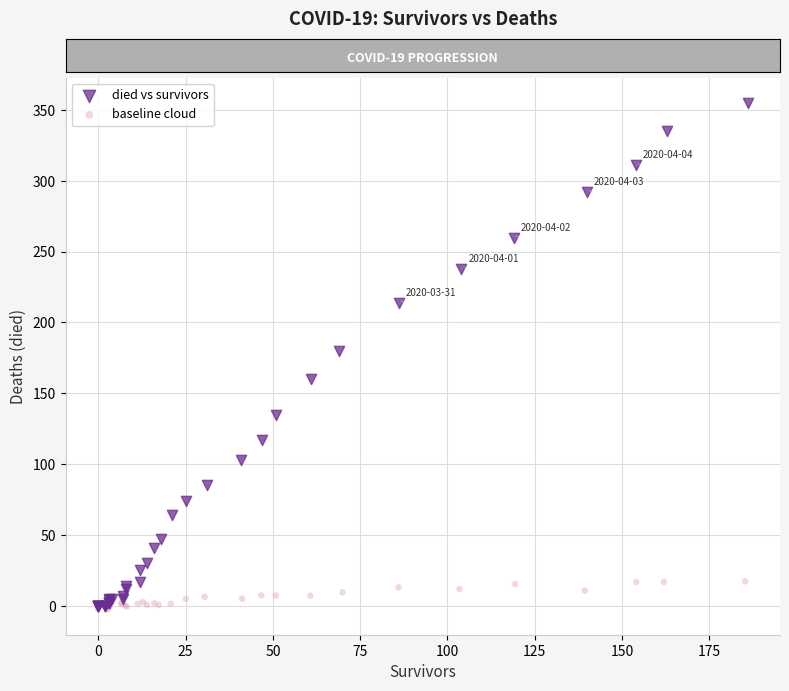

Which series has the largest Y range (max minus min)?

died vs survivors